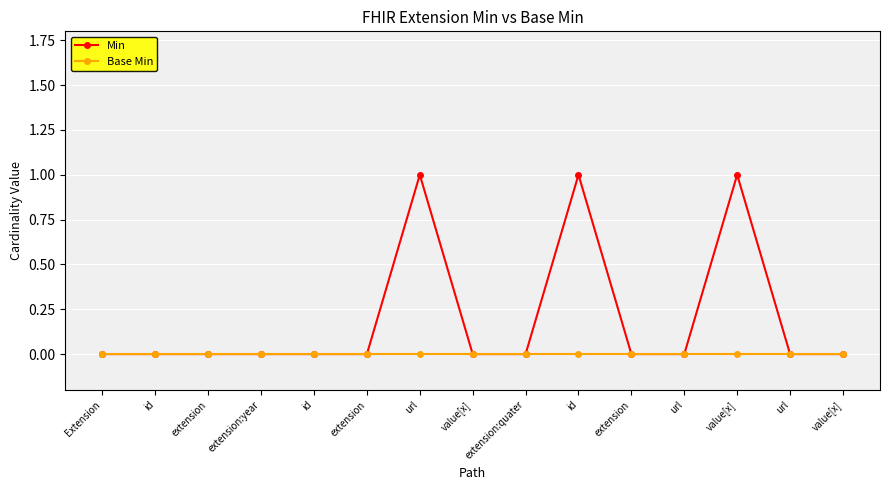

Which series has the largest total across all categories?

Min